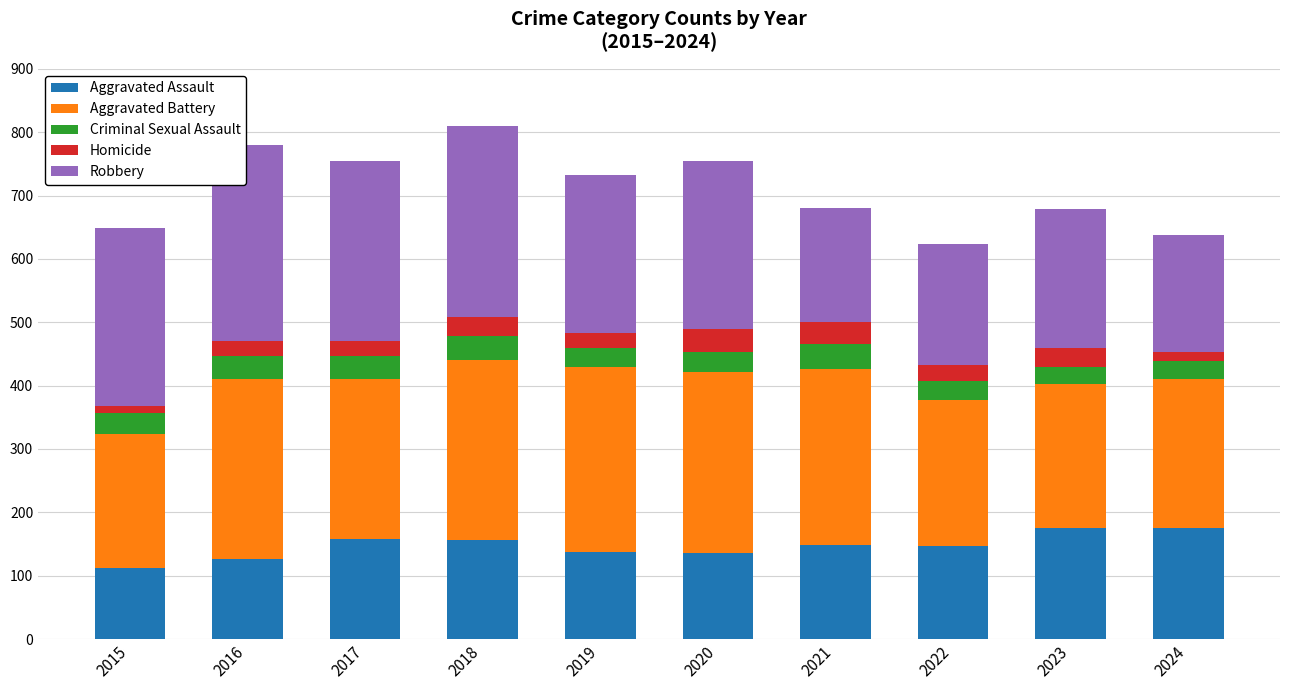

What is the difference between the maximum and minimum values in the Aggravated Assault series?

64